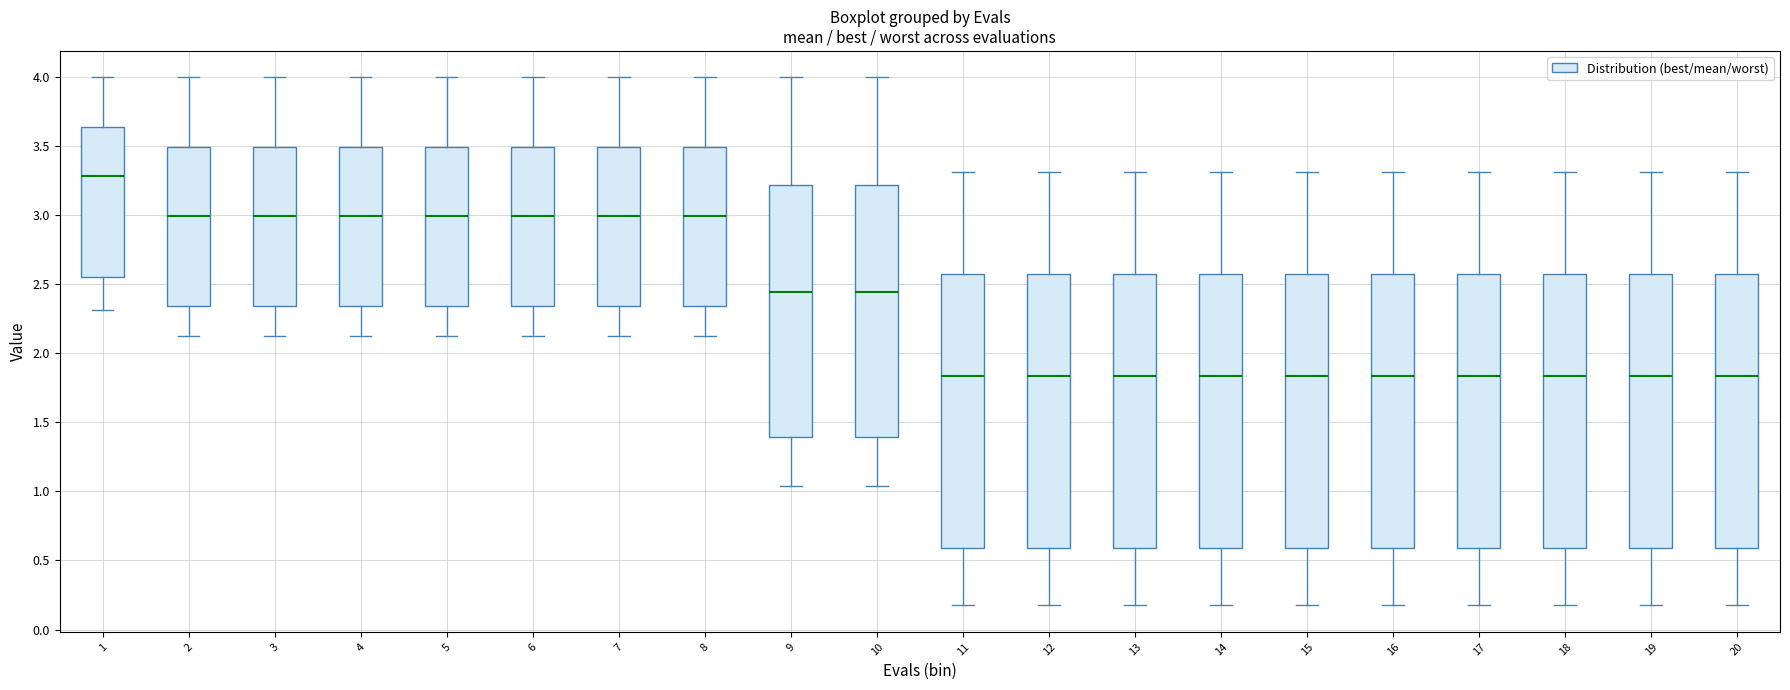

Where is the upper edge of the box at x = 10 on the y-axis? The values are not printed on the chart, so give them approximately, as read against the axis.

3.20